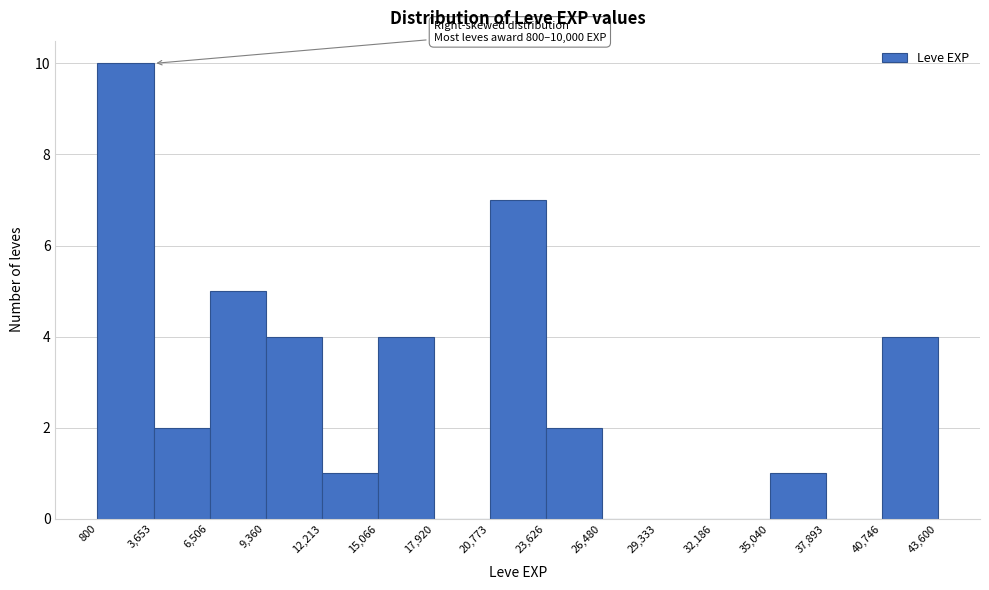

Which range on the x-axis has the tallest bar?

800 to 3,653